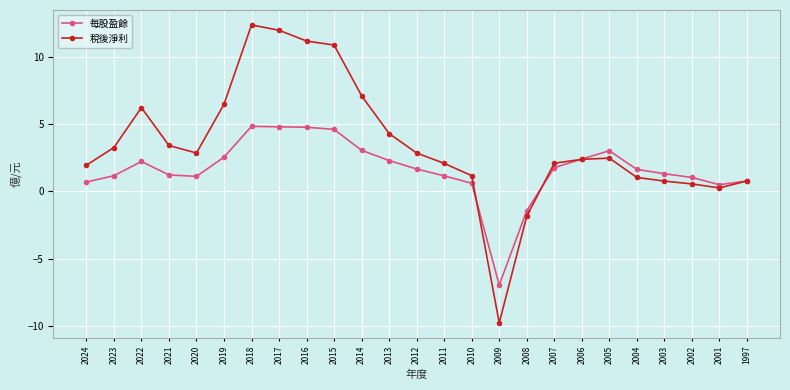

Where is the first local maximum for 稅後淨利?

2022